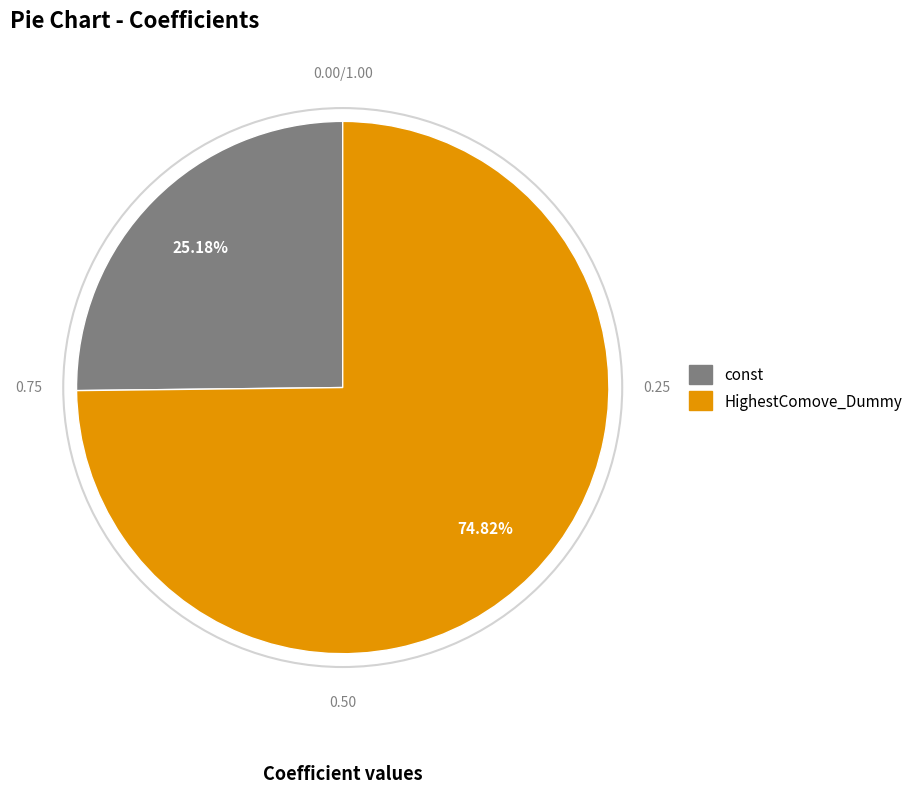

How many segments does this pie chart have?

2